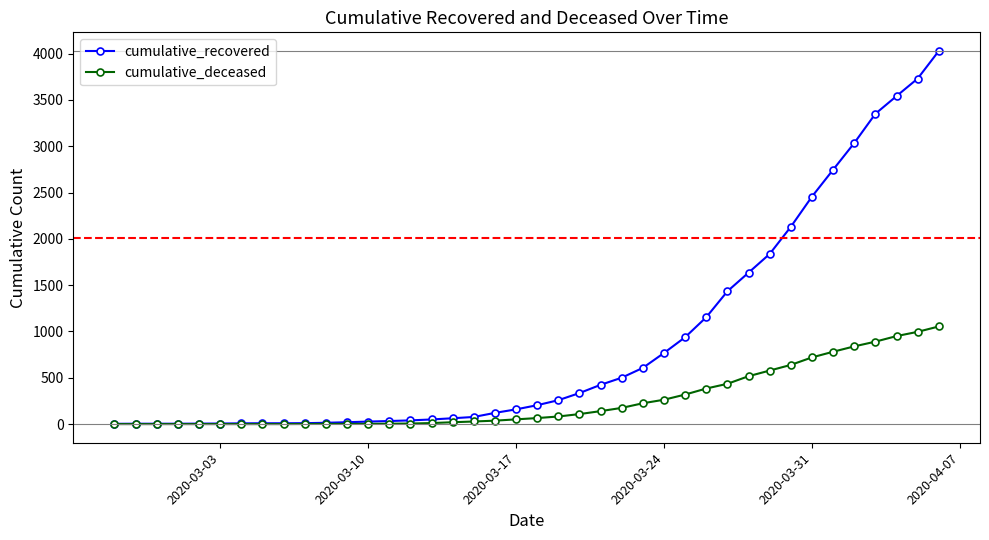

Which series has the largest range (max minus min)?

cumulative_recovered